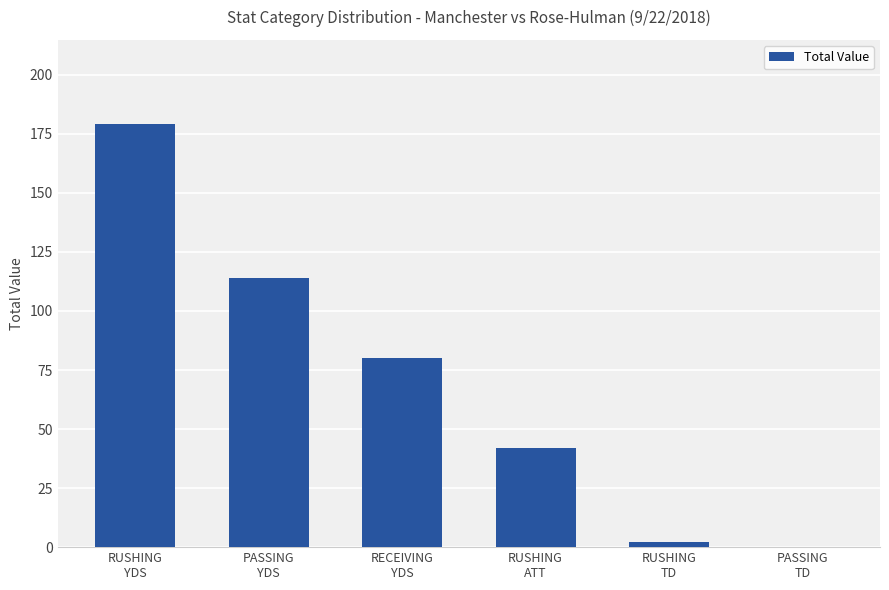

Does the chart contain stacked bars?

No